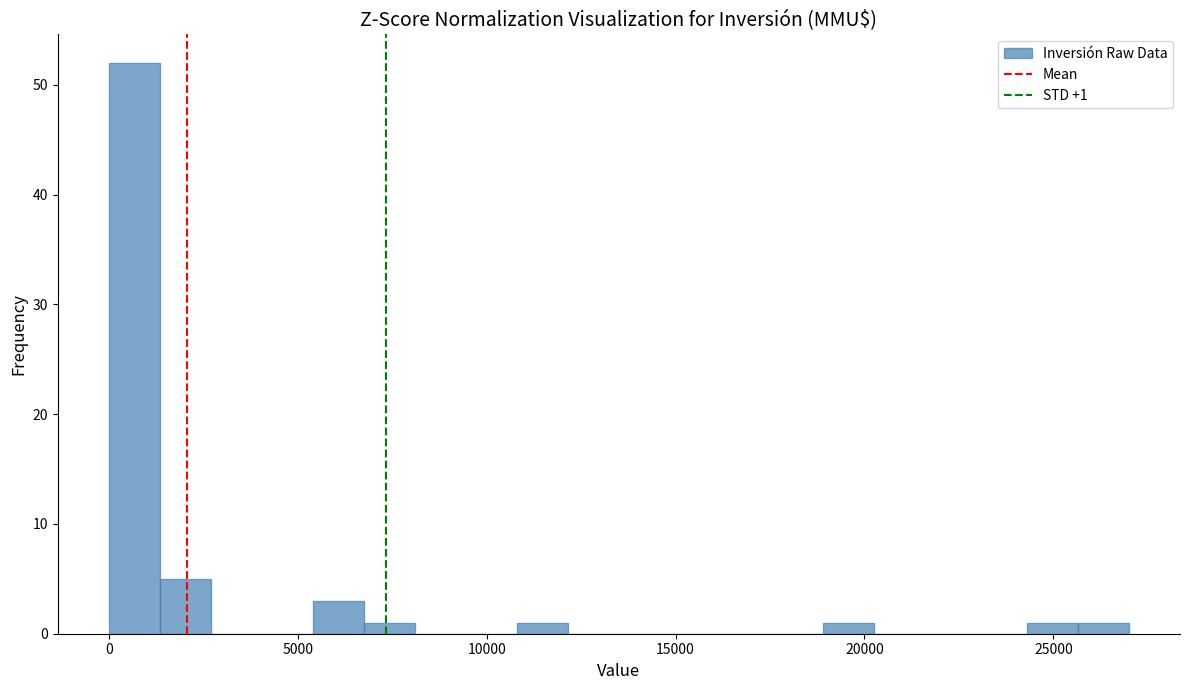

Read against the x-axis, roughly where is the centre of the tallest bar?

500